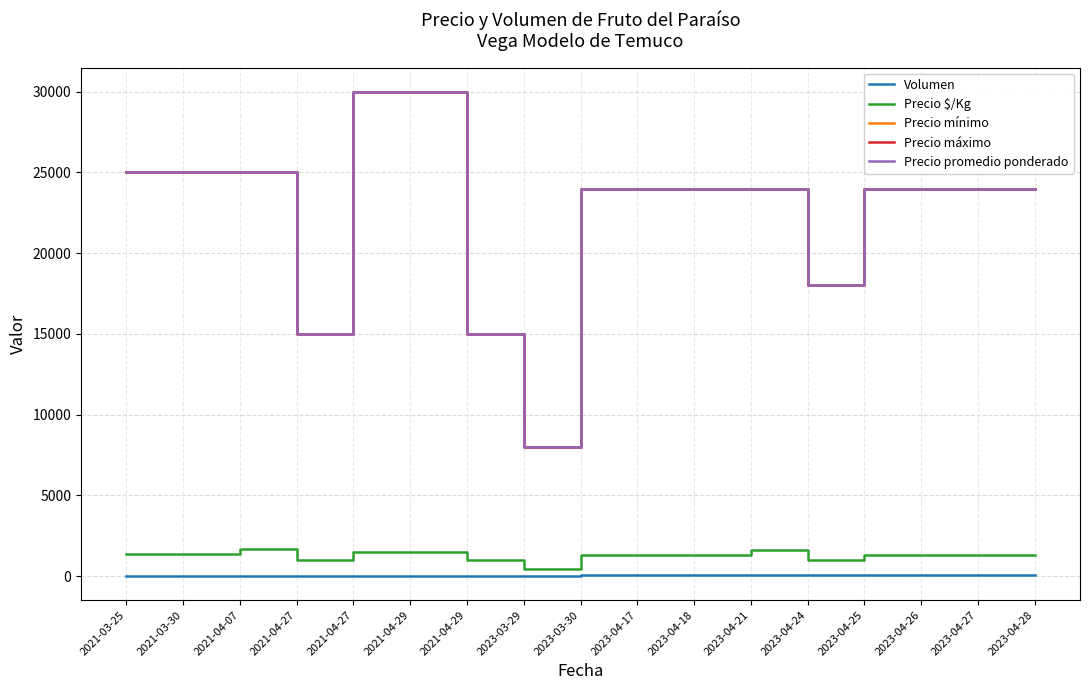

Is this an area chart (filled region under the line)?

No